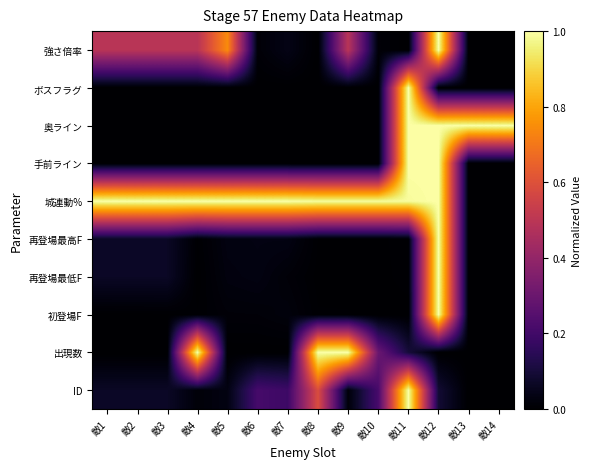

Reading left to right, what are all the values shown in this chart?

ID: 敵1=0.1	敵2=0.1	敵3=0.1	敵4=0.0	敵5=0.0	敵6=0.2	敵7=0.2	敵8=0.6	敵9=0.0	敵10=0.2	敵11=1.0	敵12=0.1	敵13=0.0	敵14=0.0
出現数: 敵1=0.0	敵2=0.0	敵3=0.0	敵4=1.0	敵5=0.0	敵6=0.0	敵7=0.0	敵8=1.0	敵9=1.0	敵10=0.3	敵11=0.1	敵12=0.0	敵13=0.0	敵14=0.0
初登場F: 敵1=0.0	敵2=0.0	敵3=0.0	敵4=0.0	敵5=0.0	敵6=0.0	敵7=0.0	敵8=0.0	敵9=0.0	敵10=0.0	敵11=0.0	敵12=1.0	敵13=0.0	敵14=0.0
再登場最低F: 敵1=0.1	敵2=0.1	敵3=0.1	敵4=0.0	敵5=0.0	敵6=0.0	敵7=0.0	敵8=0.0	敵9=0.0	敵10=0.0	敵11=0.0	敵12=1.0	敵13=0.0	敵14=0.0
再登場最高F: 敵1=0.1	敵2=0.1	敵3=0.1	敵4=0.0	敵5=0.0	敵6=0.0	敵7=0.0	敵8=0.0	敵9=0.0	敵10=0.0	敵11=0.0	敵12=1.0	敵13=0.0	敵14=0.0
城連動%: 敵1=1.0	敵2=1.0	敵3=1.0	敵4=1.0	敵5=1.0	敵6=1.0	敵7=1.0	敵8=1.0	敵9=1.0	敵10=1.0	敵11=1.0	敵12=1.0	敵13=0.0	敵14=0.0
手前ライン: 敵1=0.0	敵2=0.0	敵3=0.0	敵4=0.0	敵5=0.0	敵6=0.0	敵7=0.0	敵8=0.0	敵9=0.0	敵10=0.0	敵11=1.0	敵12=1.0	敵13=0.0	敵14=0.0
奥ライン: 敵1=0.0	敵2=0.0	敵3=0.0	敵4=0.0	敵5=0.0	敵6=0.0	敵7=0.0	敵8=0.0	敵9=0.0	敵10=0.0	敵11=1.0	敵12=1.0	敵13=1.0	敵14=1.0
ボスフラグ: 敵1=0.0	敵2=0.0	敵3=0.0	敵4=0.0	敵5=0.0	敵6=0.0	敵7=0.0	敵8=0.0	敵9=0.0	敵10=0.0	敵11=1.0	敵12=0.0	敵13=0.0	敵14=0.0
強さ倍率: 敵1=0.5	敵2=0.5	敵3=0.5	敵4=0.5	敵5=0.7	敵6=0.0	敵7=0.0	敵8=0.0	敵9=0.5	敵10=0.0	敵11=0.0	敵12=1.0	敵13=0.0	敵14=0.0